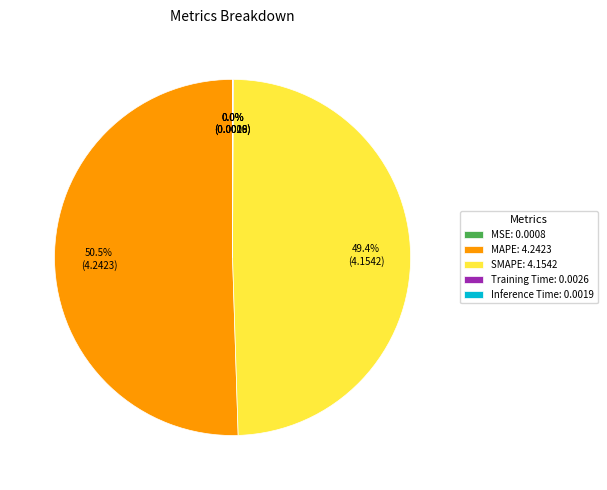

Which has a higher value, SMAPE: 4.1542 or MAPE: 4.2423?

MAPE: 4.2423